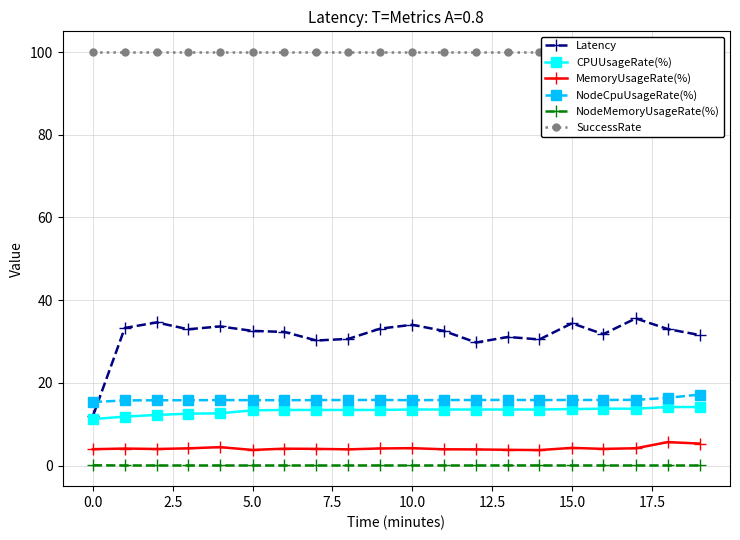

What is the maximum value for CPUUsageRate(%)?

14.1